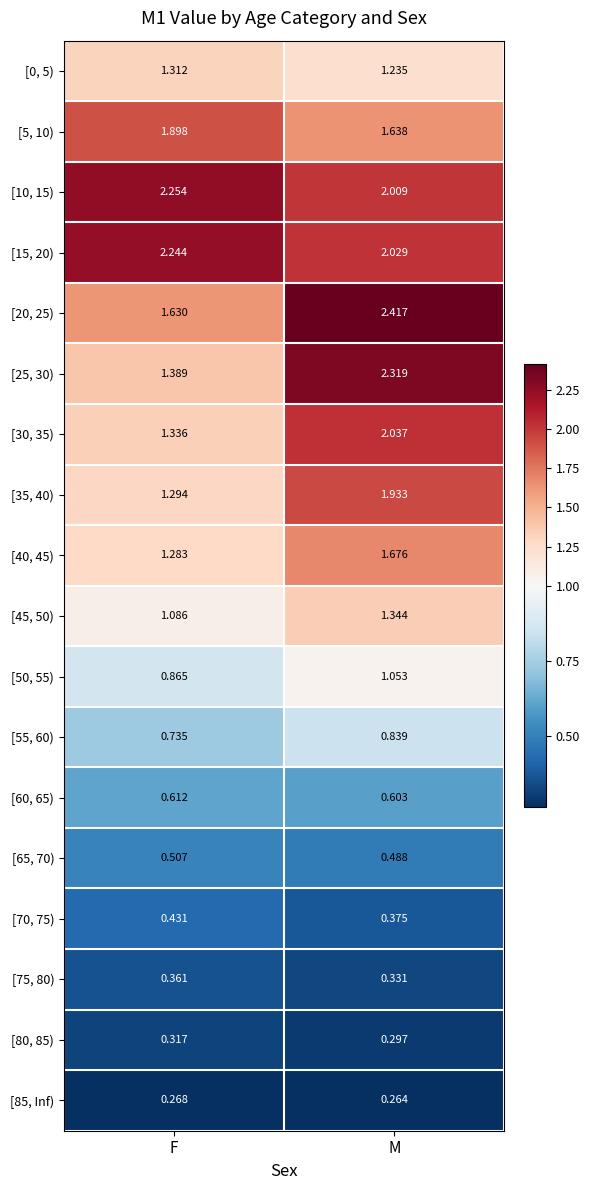

Which category has the lowest value in the [0, 5) series?

M